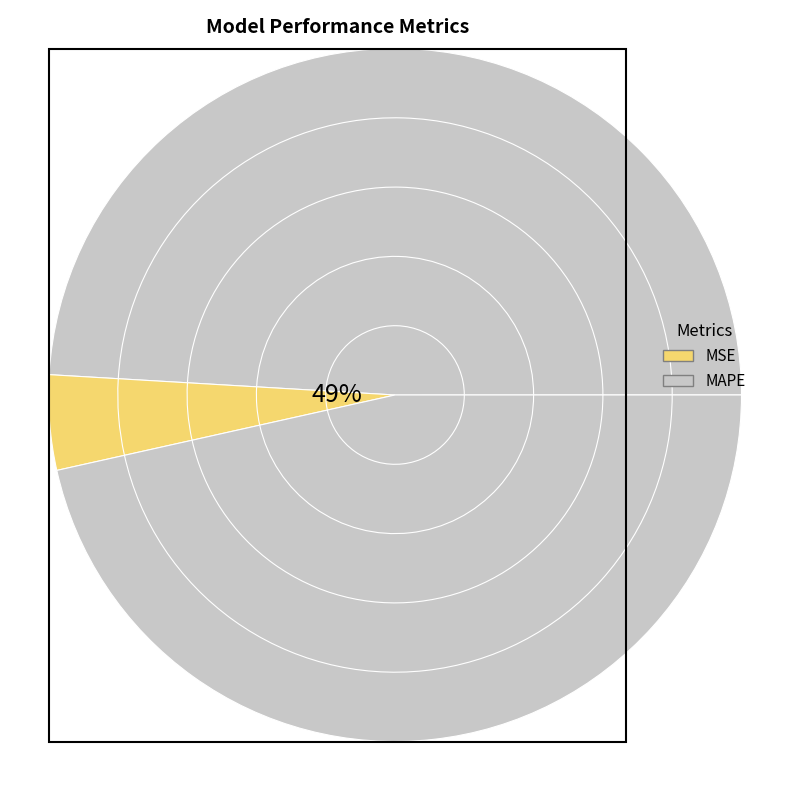

Which slice is the largest?

MAPE